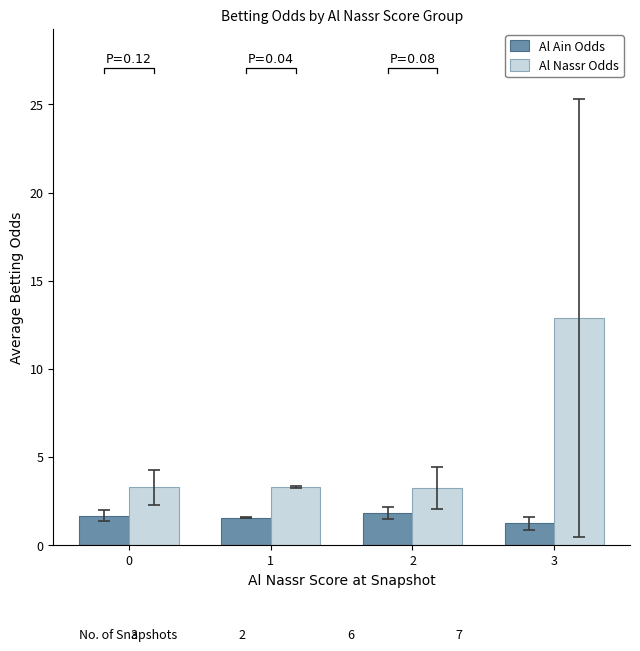

How many groups of bars are there?

4